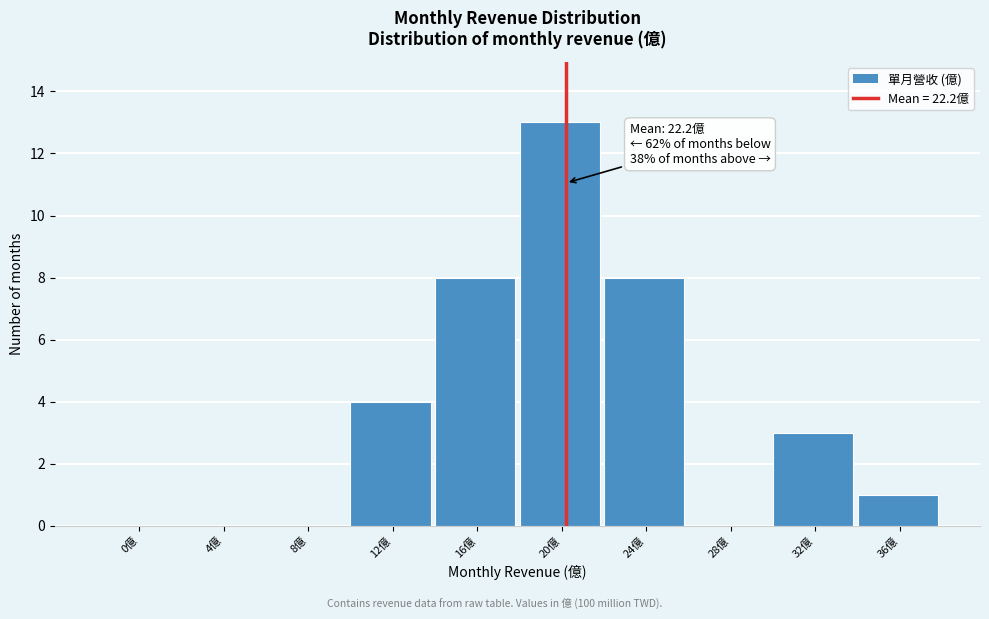

Reading right to left, list all the values displayed in this chart.

36億=1	32億=3	28億=0	24億=8	20億=13	16億=8	12億=4	8億=0	4億=0	0億=0